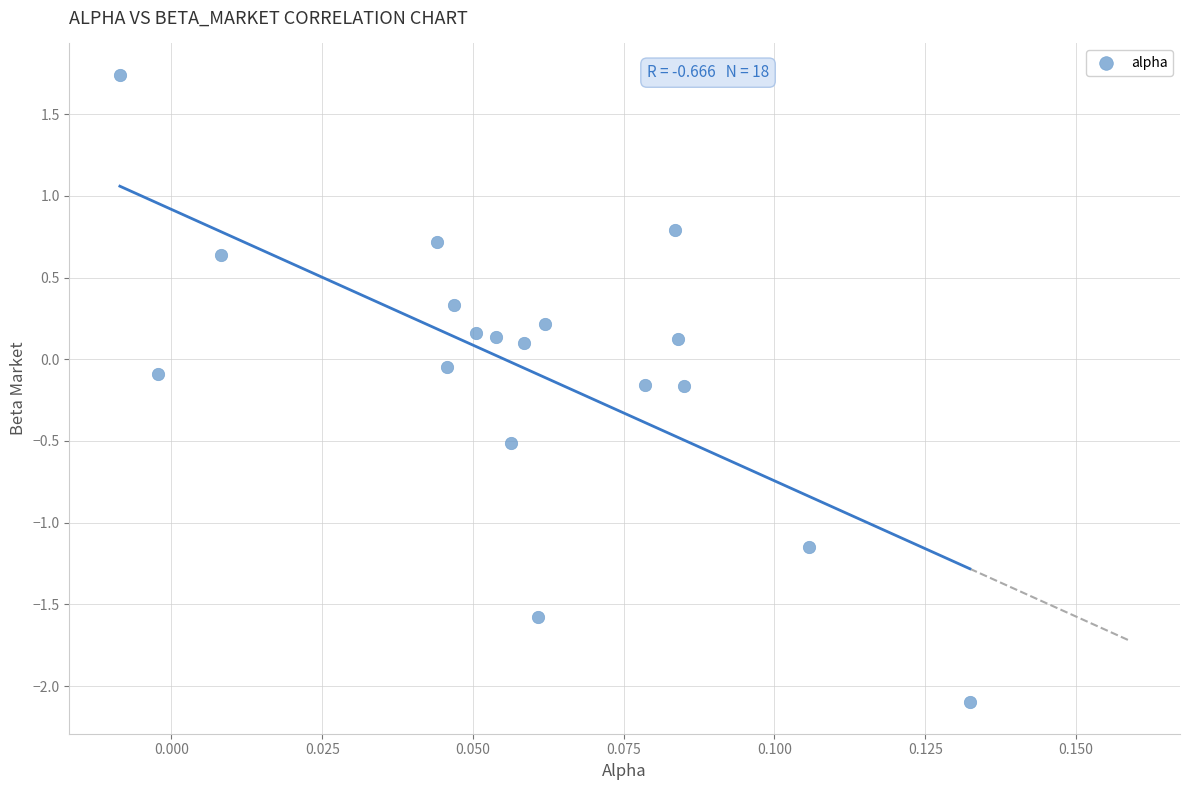

What is the range of Y values (max minus min)?

3.8